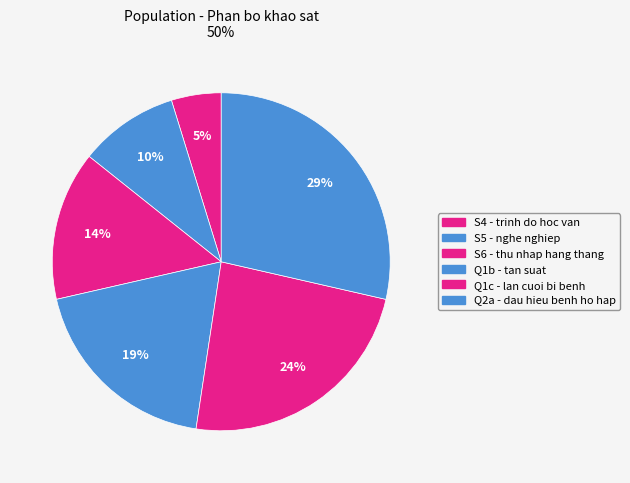

Does S4 - trinh do hoc van represent more than half of the total?

No